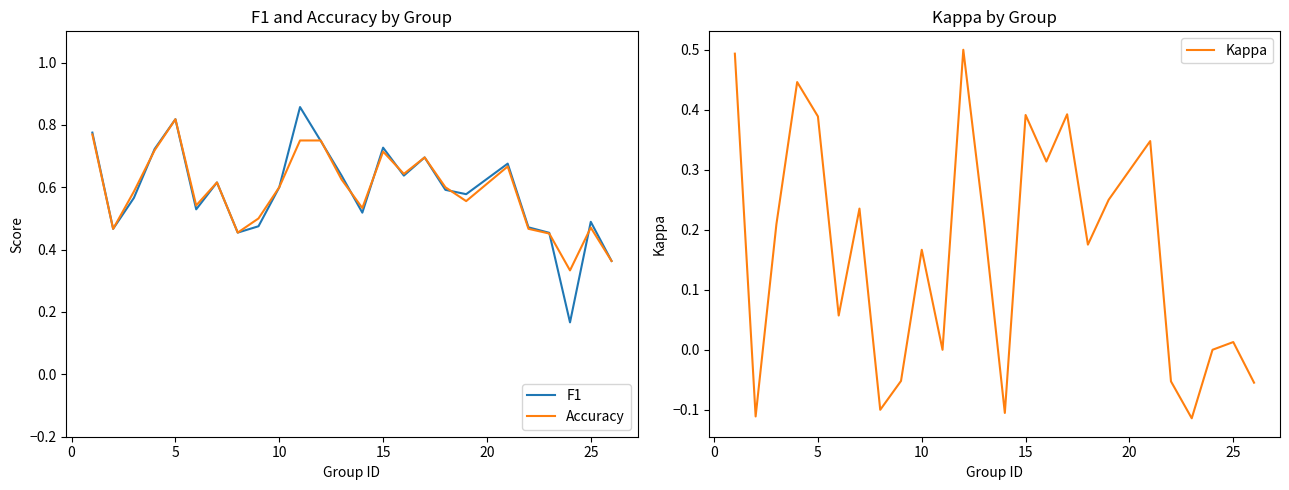

Reading right to left, what are all the values shown in this chart?

F1: 0.4	0.5	0.2	0.5	0.5	0.7	0.6	0.6	0.7	0.6	0.7	0.5	0.6	0.7	0.9	0.6	0.5	0.5	0.6	0.5	0.8	0.7	0.6	0.5	0.8
Accuracy: 0.4	0.5	0.3	0.5	0.5	0.7	0.6	0.6	0.7	0.6	0.7	0.5	0.6	0.8	0.8	0.6	0.5	0.5	0.6	0.5	0.8	0.7	0.6	0.5	0.8
Kappa: -0.1	0.0	0.0	-0.1	-0.1	0.3	0.3	0.2	0.4	0.3	0.4	-0.1	0.2	0.5	0.0	0.2	-0.1	-0.1	0.2	0.1	0.4	0.4	0.2	-0.1	0.5